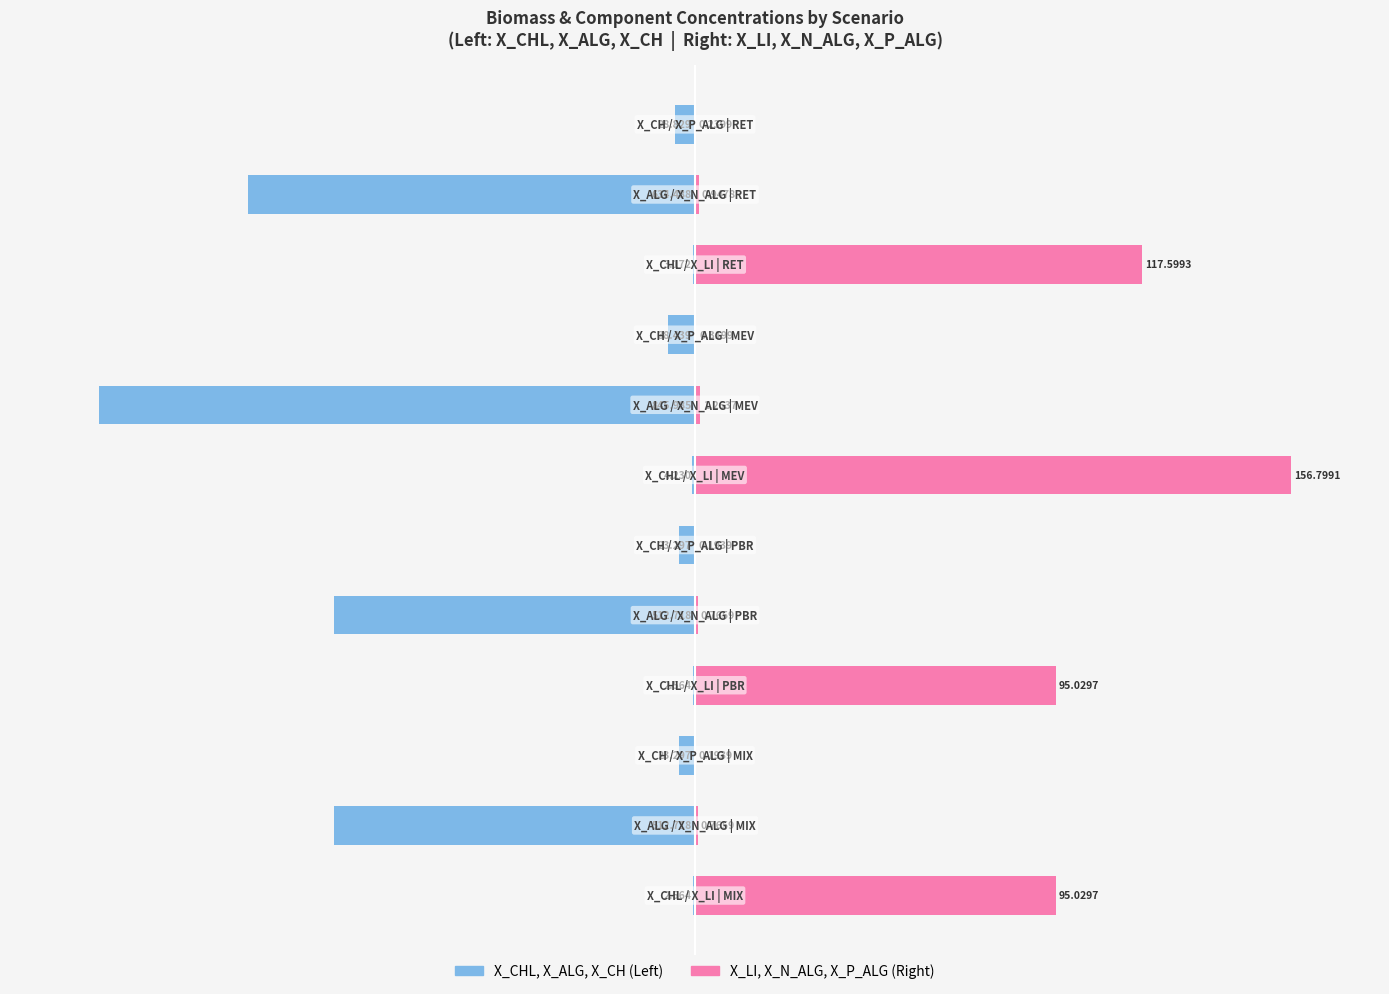

Does the chart contain stacked bars?

No